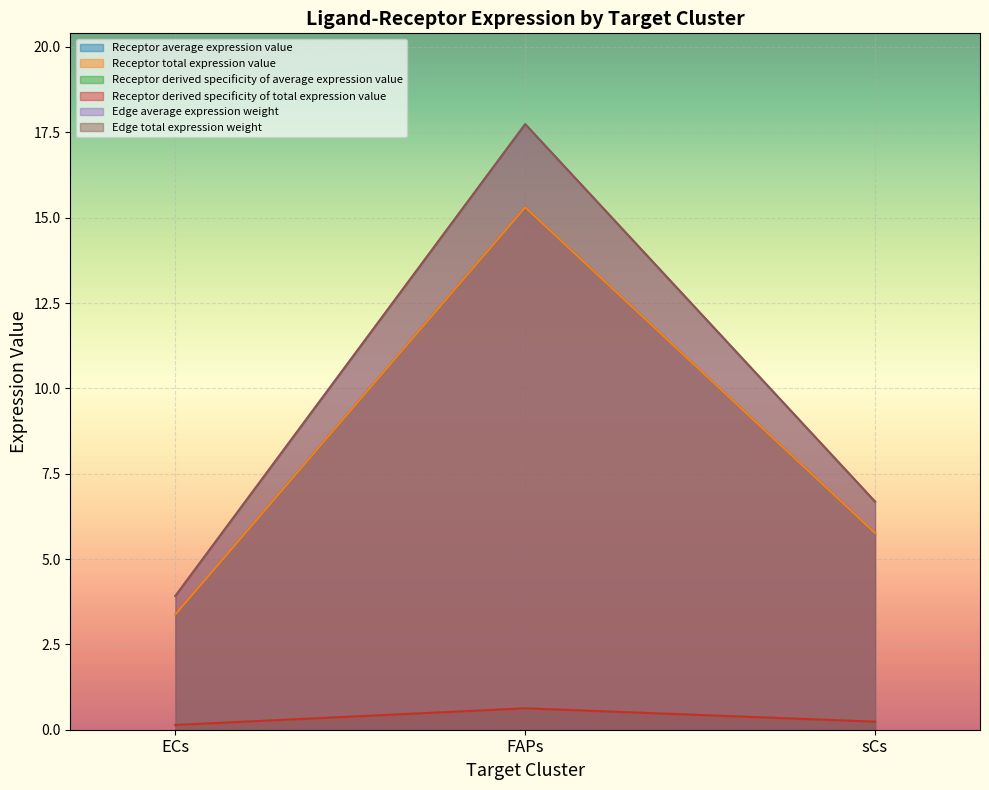

Which series has the largest total across all categories?

Edge average expression weight